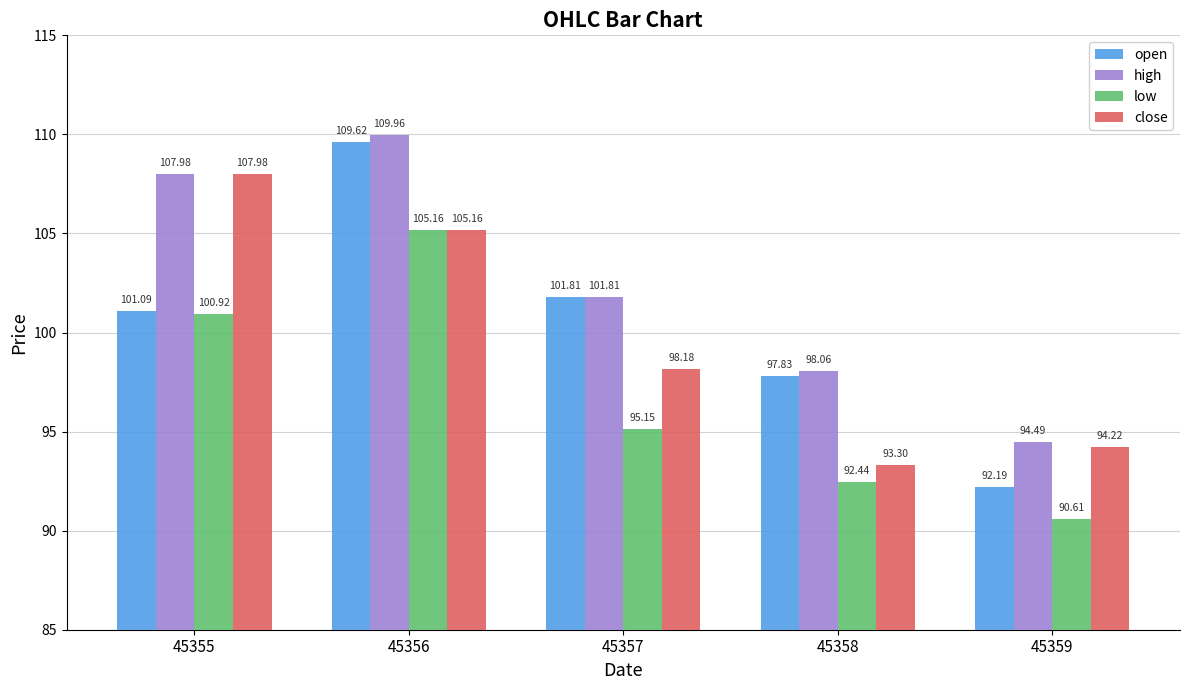

What are all the series names shown in the legend?

open, high, low, close